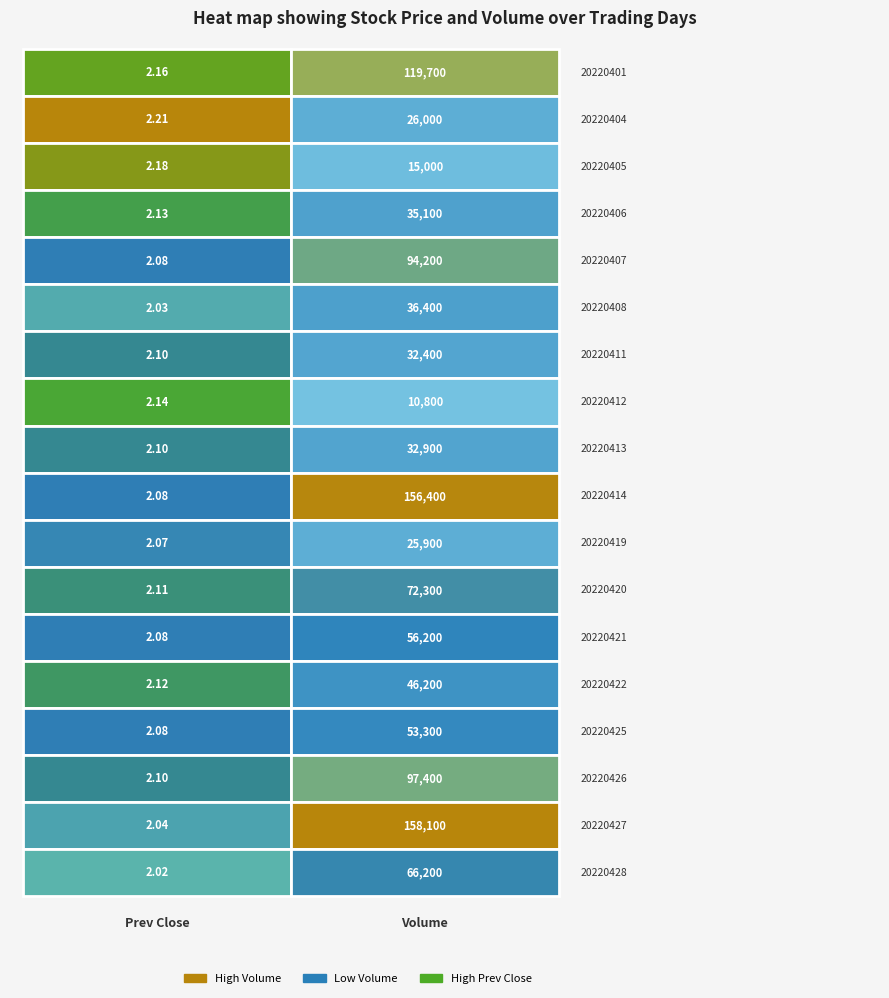

The value of 20220421 at 0 is 1.0. True or false?

False